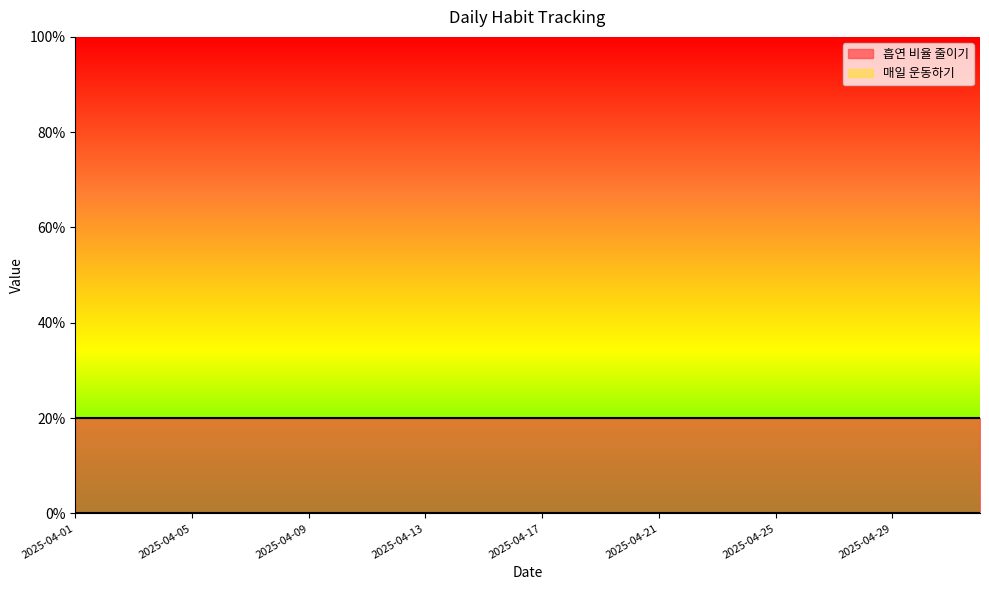

List the series in order of their peak value, lowest first.

매일 운동하기, 흡연 비율 줄이기